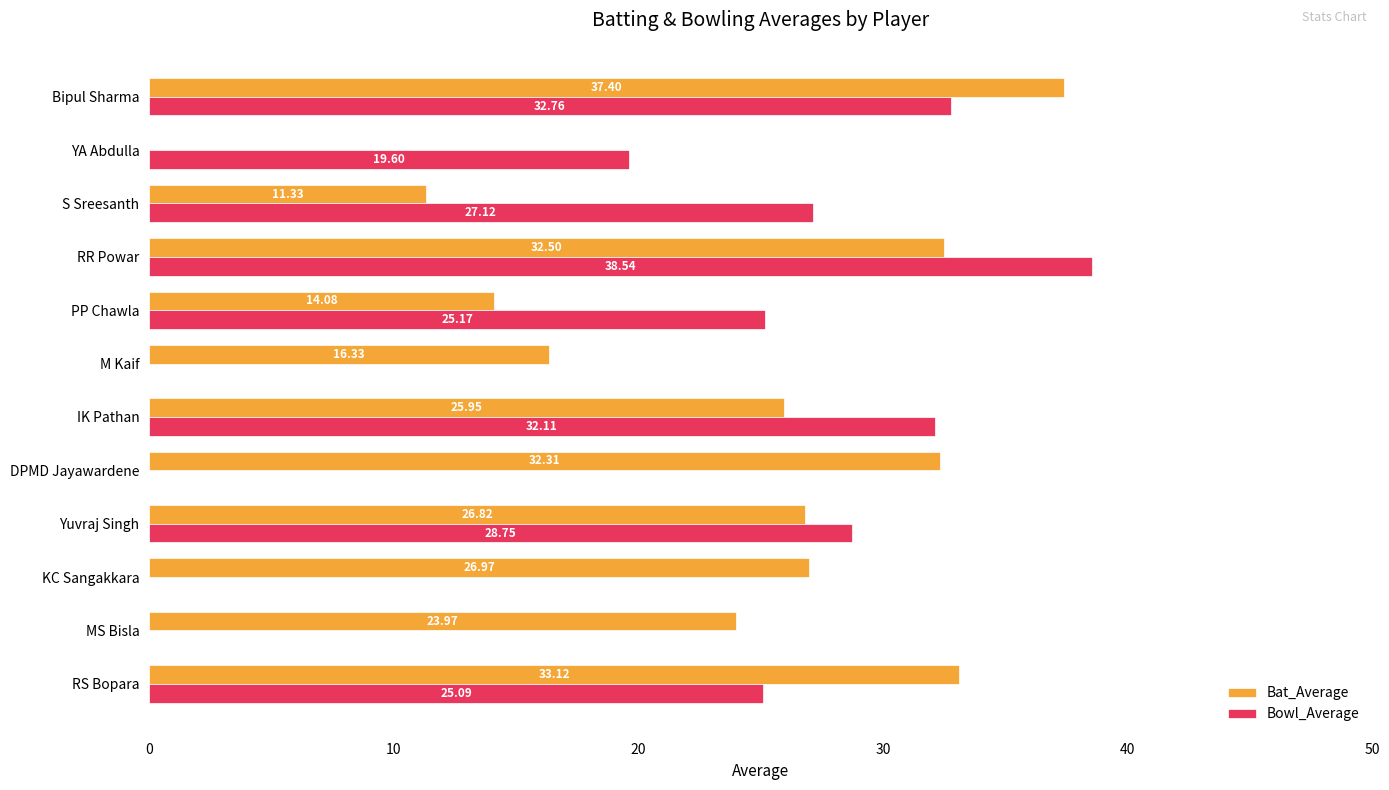

Which series has the largest total across all categories?

Bat_Average